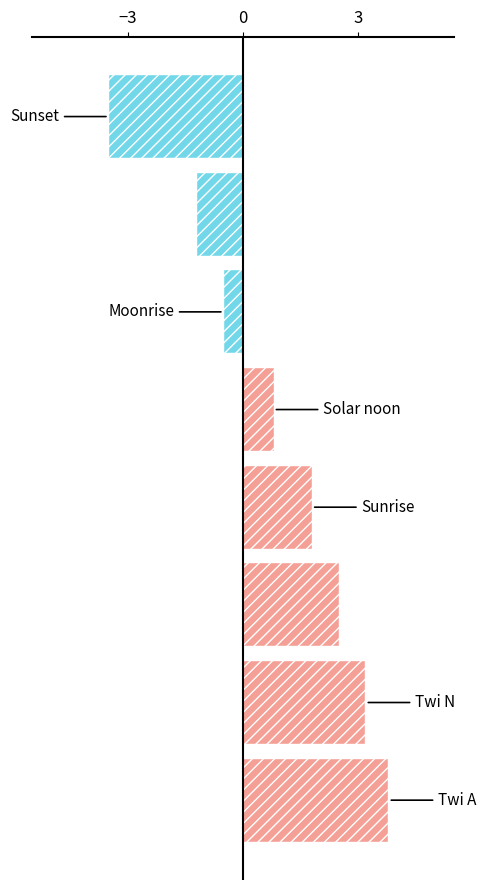

What is the maximum value shown in the chart?

3.8